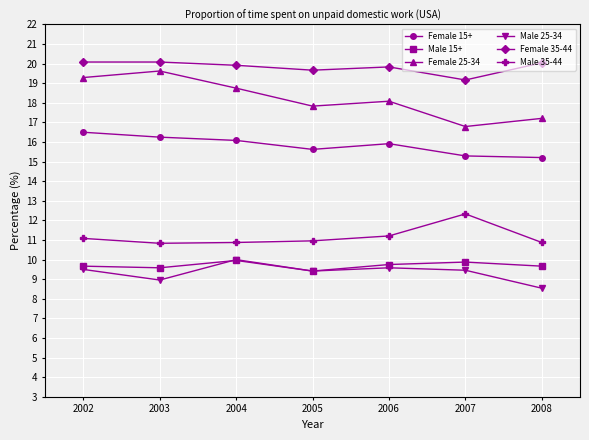

Which series has the largest total across all categories?

Female 35-44